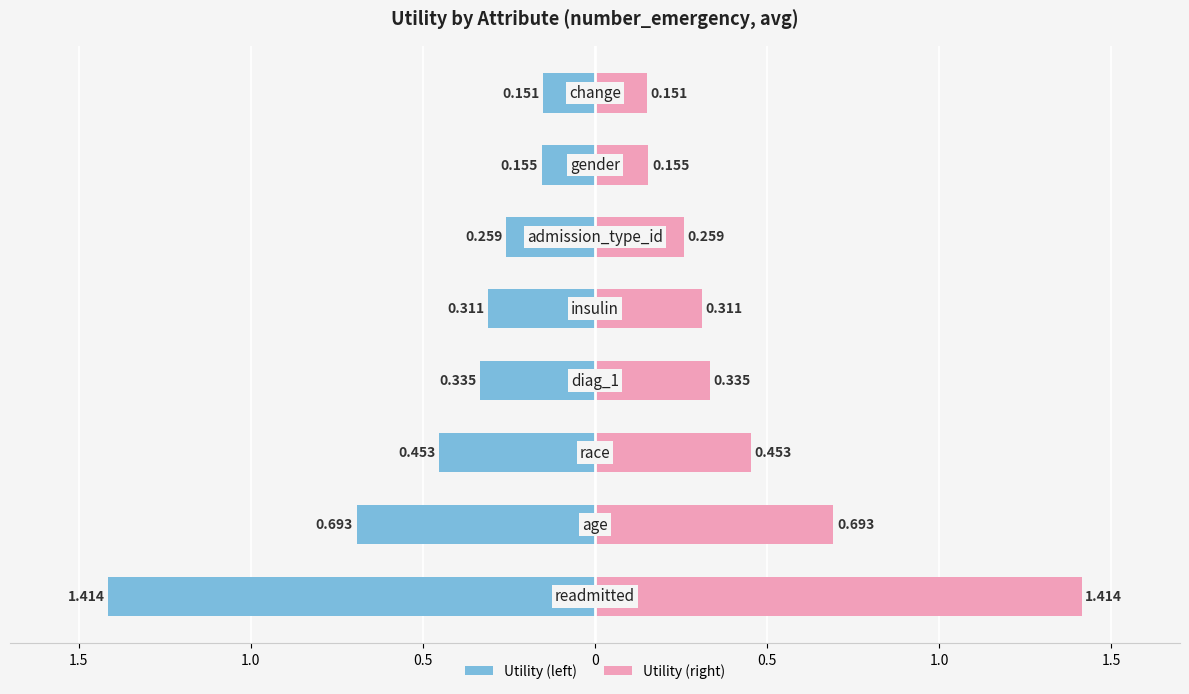

List the series in order of their peak value, lowest first.

Utility (left), Utility (right)